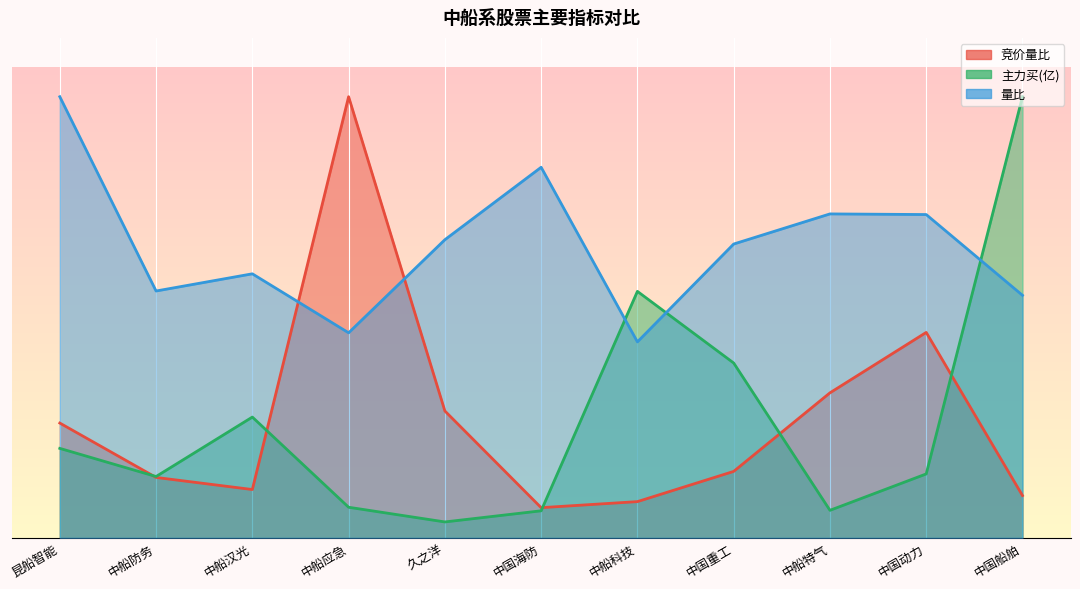

At which category does 量比 reach its first local valley?

中船防务